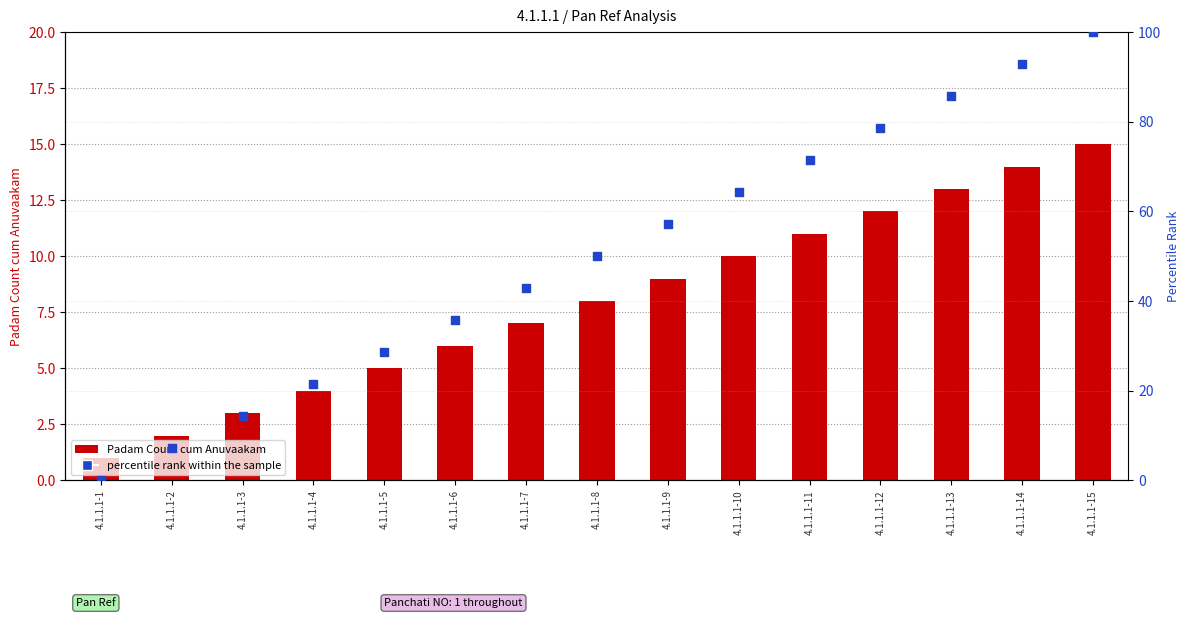

What is the total value across all series at 4.1.1.1-14?

106.9